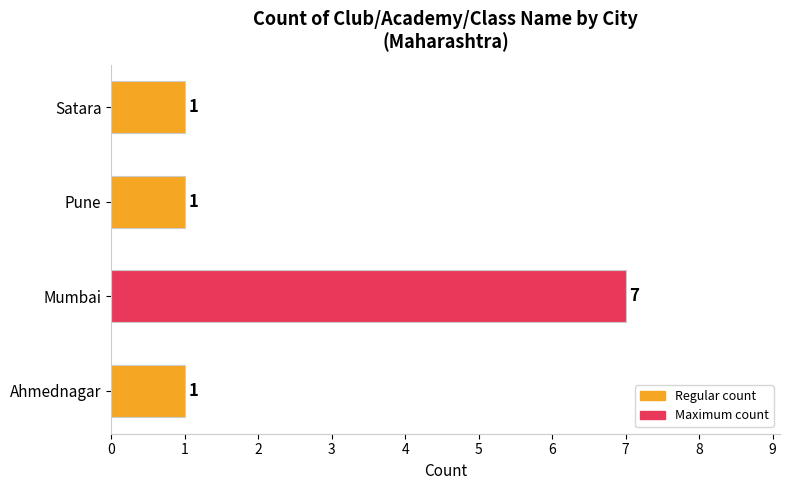

What is the sum of all values?

10